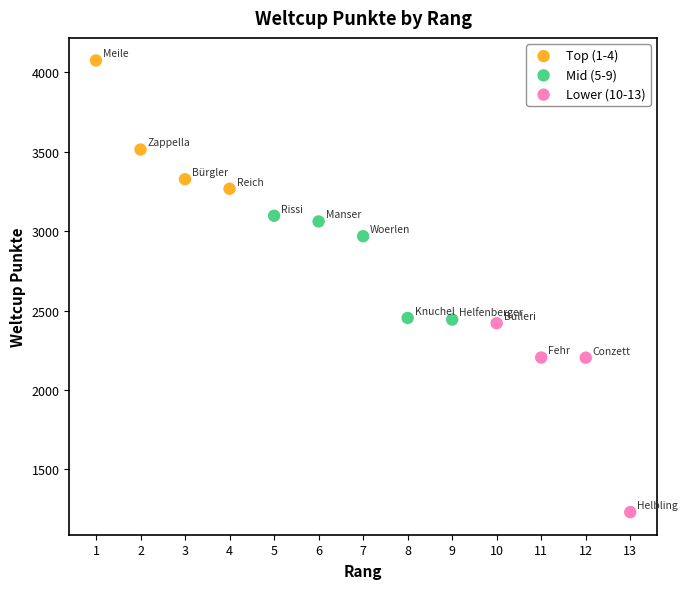

Which series contains the highest Y value?

Top (1-4)